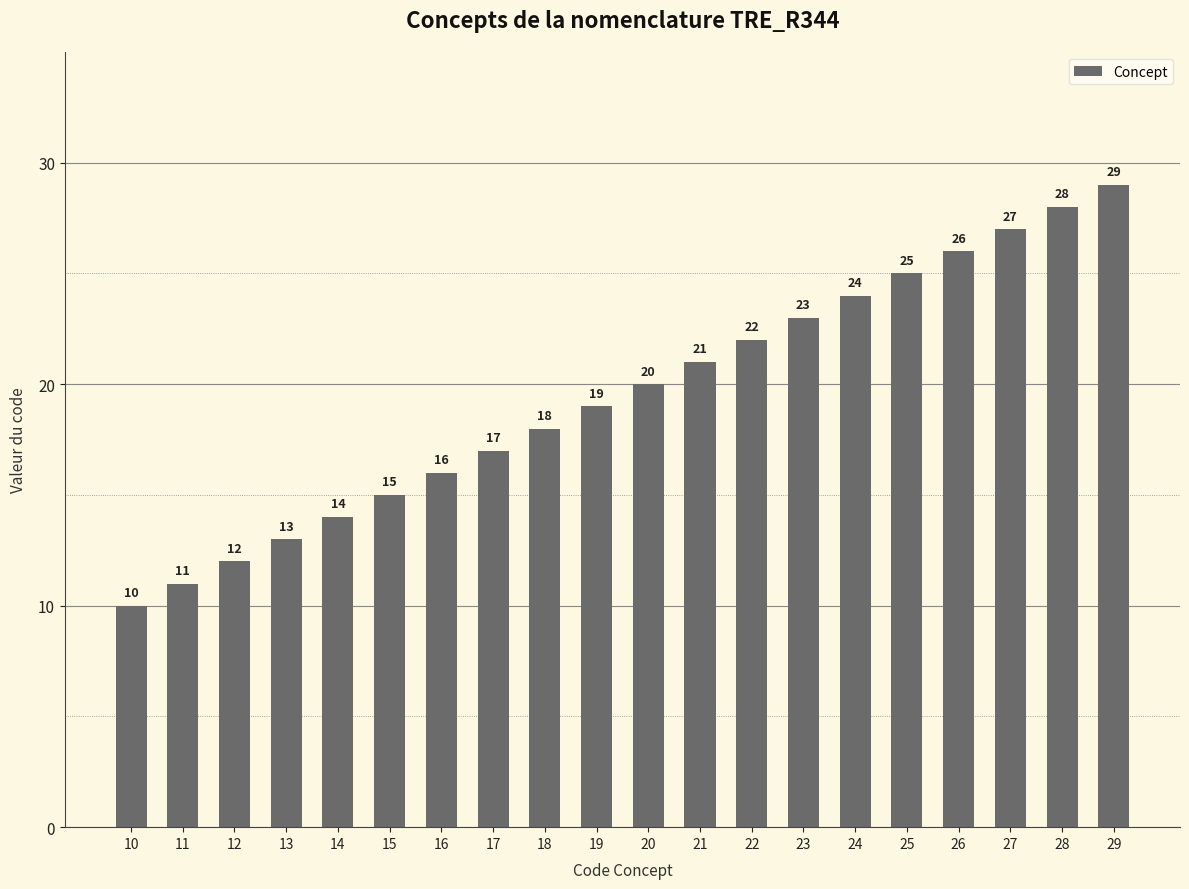

Rank the categories by value from highest to lowest.

29, 28, 27, 26, 25, 24, 23, 22, 21, 20, 19, 18, 17, 16, 15, 14, 13, 12, 11, 10